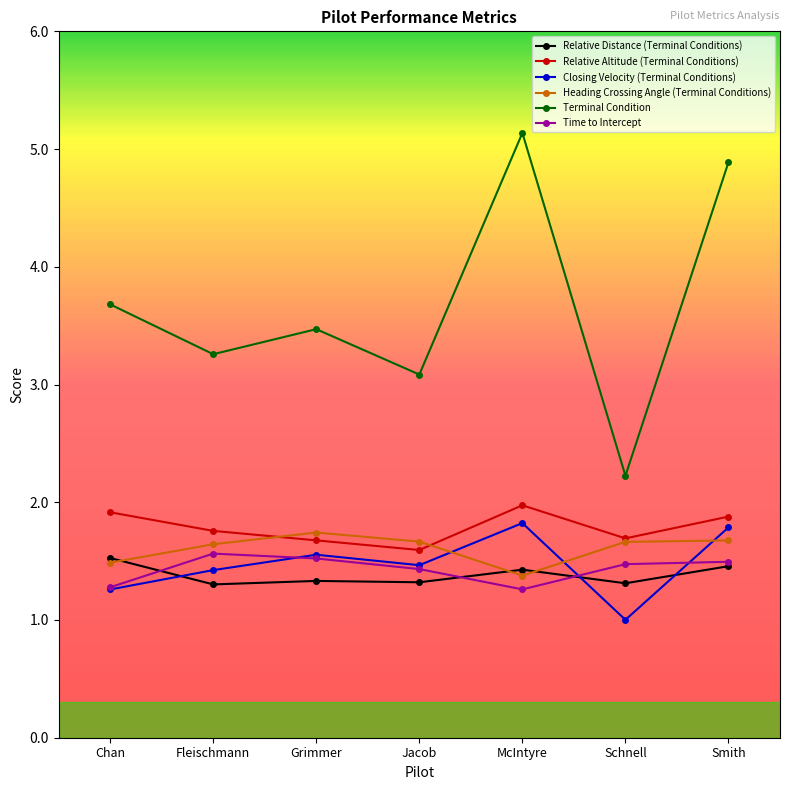

What position from the right is Smith?

1